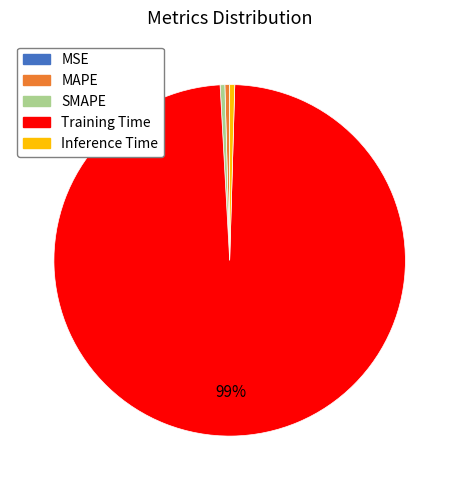

Is it true that Training Time is 99% of the pie?

True